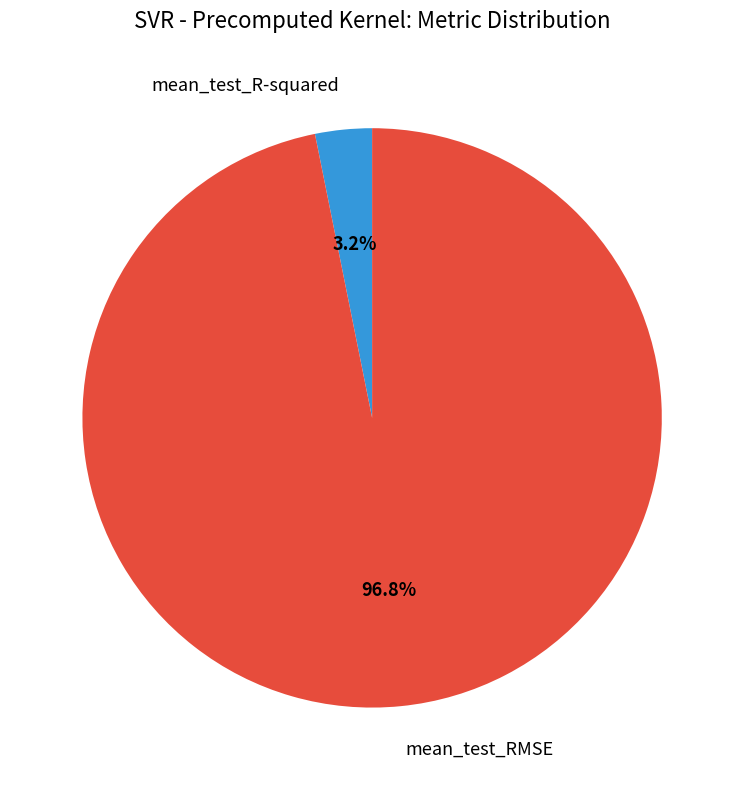

To the nearest percent, what percentage of the pie is mean_test_RMSE?

97%